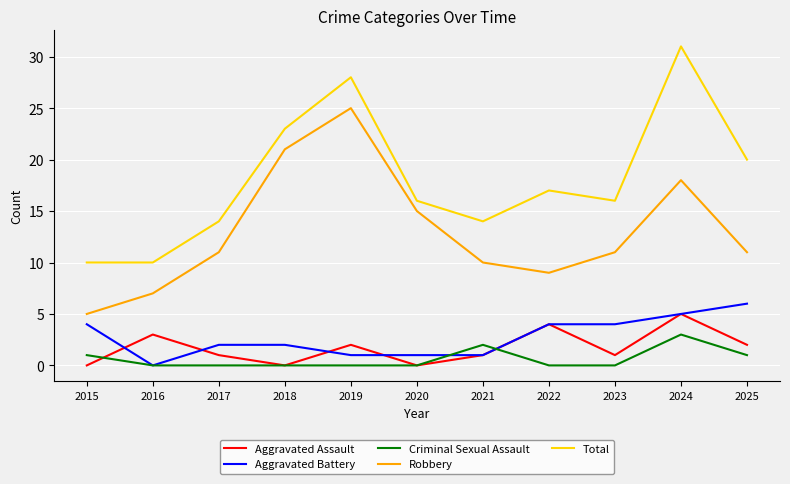

The Aggravated Battery series shows 2 at 2023. True or false?

False